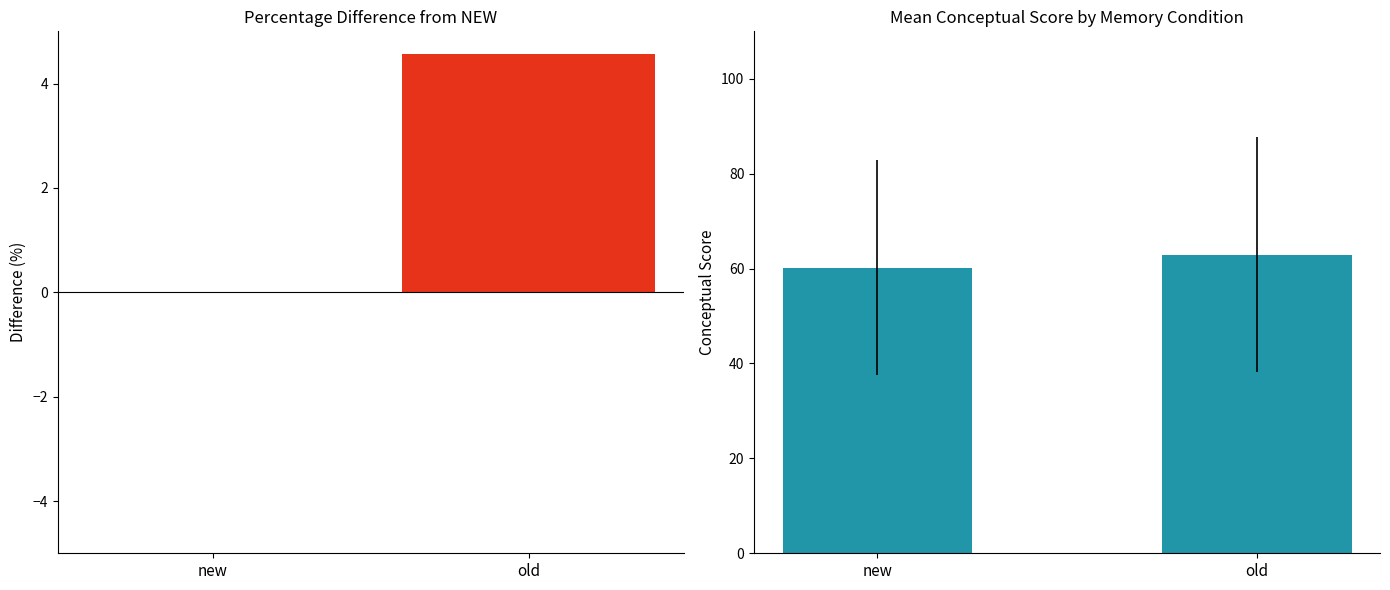

List the series in order of their overall mean, highest first.

Mean Conceptual Score, Percentage Difference